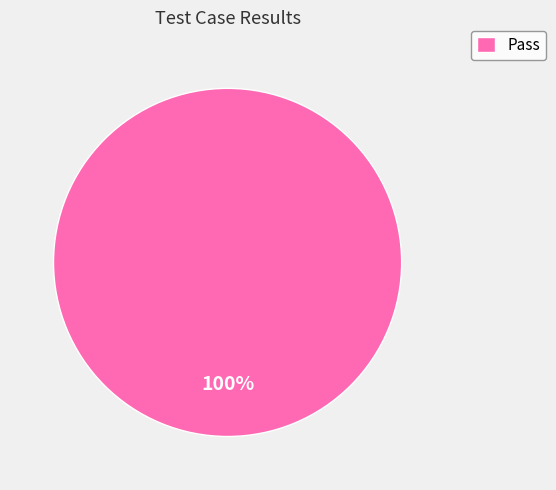

Is it true that Pass is 88% of the pie?

False